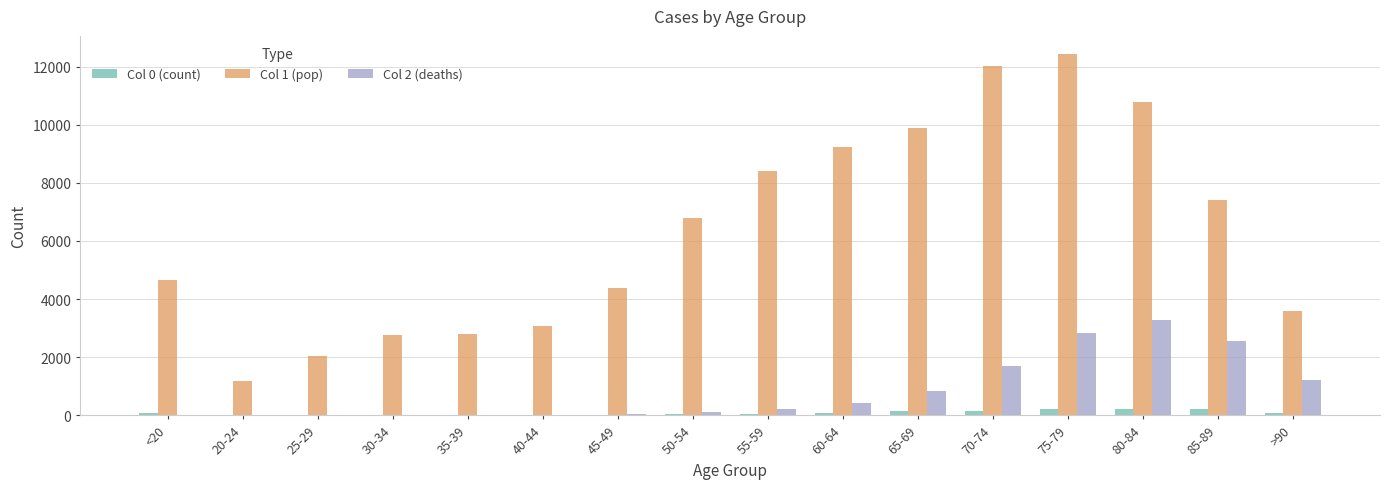

Does the chart contain stacked bars?

No